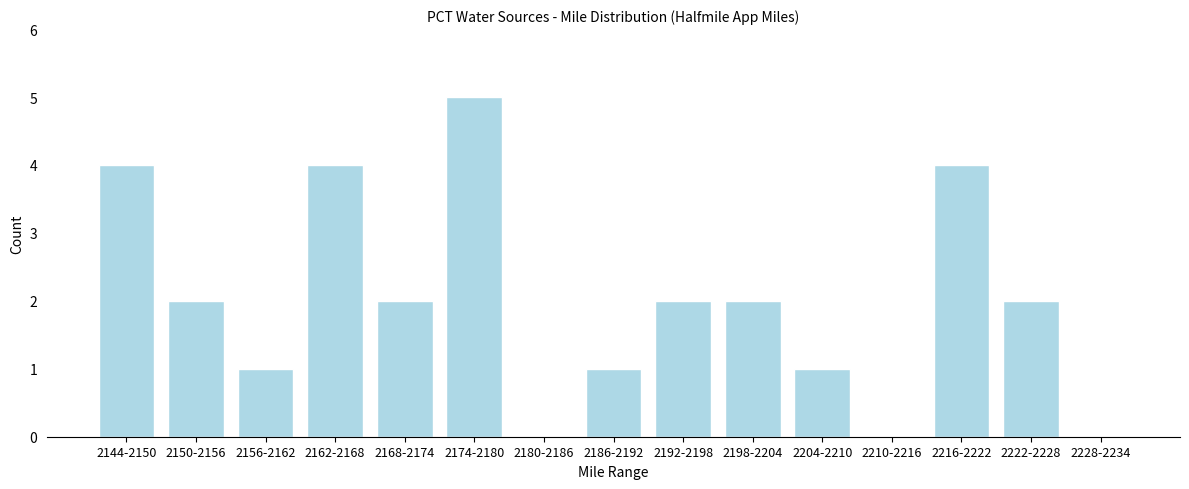

Reading right to left, list all the values displayed in this chart.

2228-2234=0	2222-2228=2	2216-2222=4	2210-2216=0	2204-2210=1	2198-2204=2	2192-2198=2	2186-2192=1	2180-2186=0	2174-2180=5	2168-2174=2	2162-2168=4	2156-2162=1	2150-2156=2	2144-2150=4